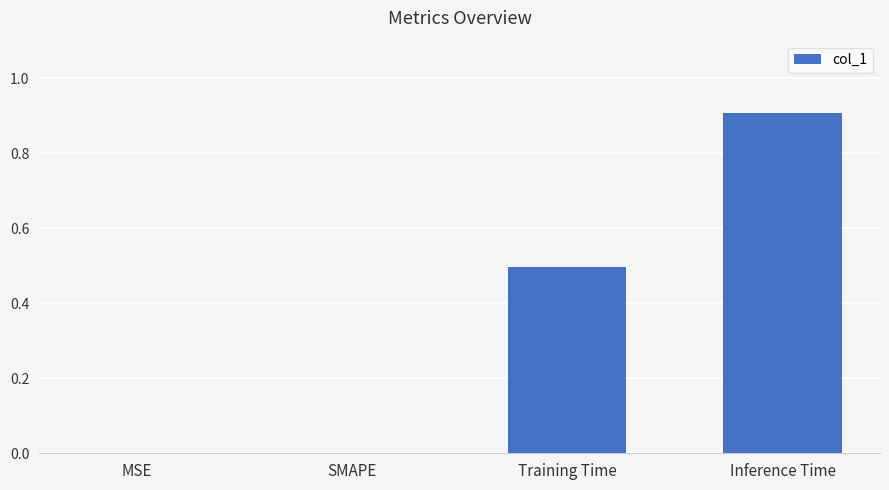

How many data points does each series have?

4